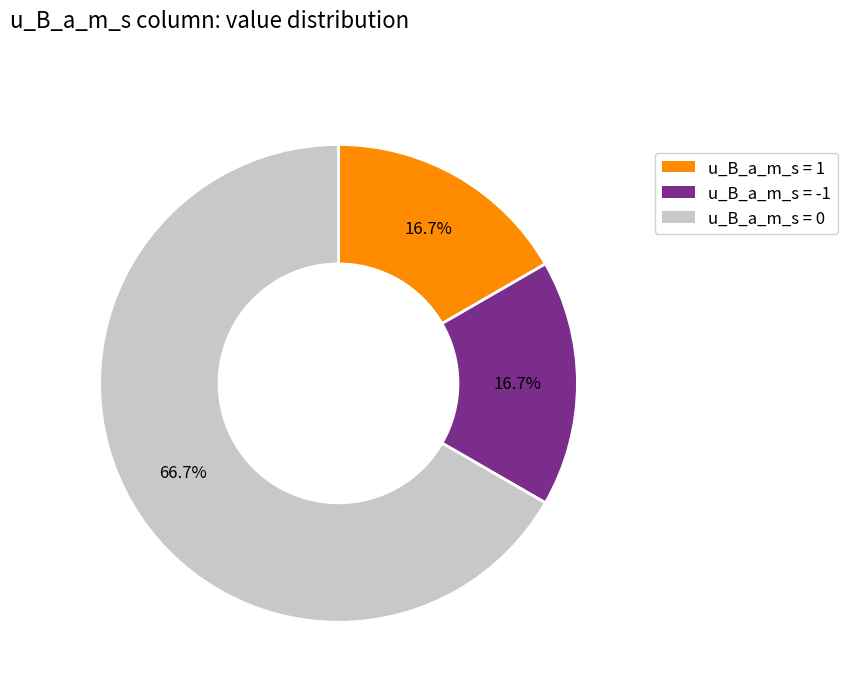

To the nearest percent, what is the difference between the largest and smallest slice percentages?

50%